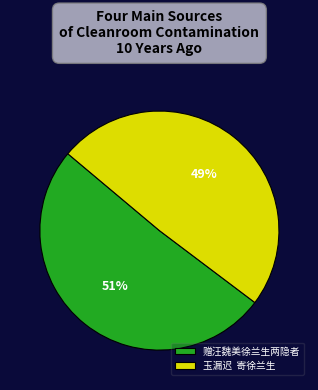

Is it true that 赠汪魏美徐兰生两隐者 is 43% of the pie?

False